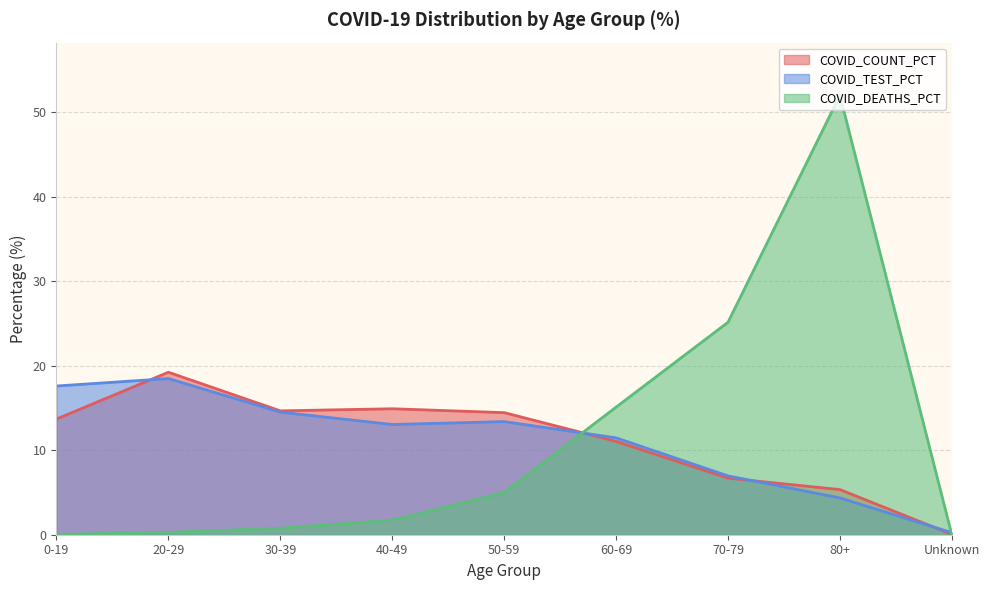

At which category is the sum across all series the highest?

80+